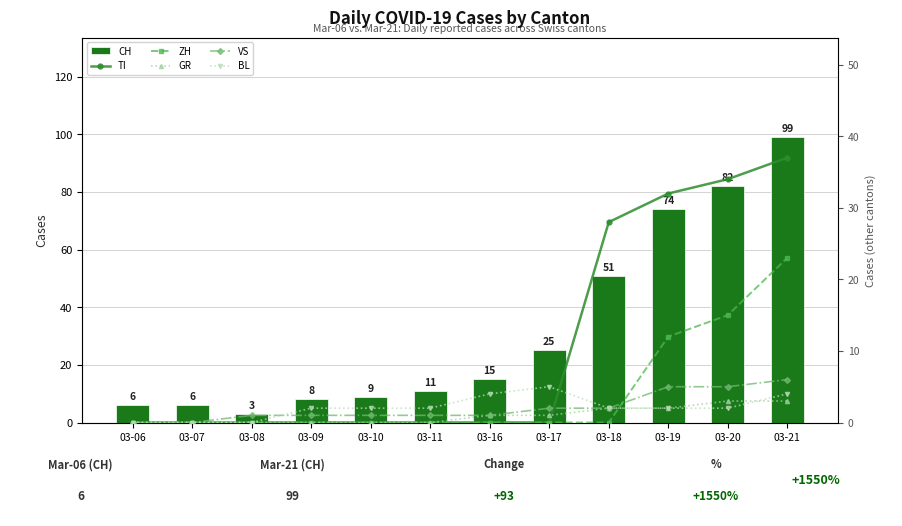

How many values in the VS series exceed 1?

5